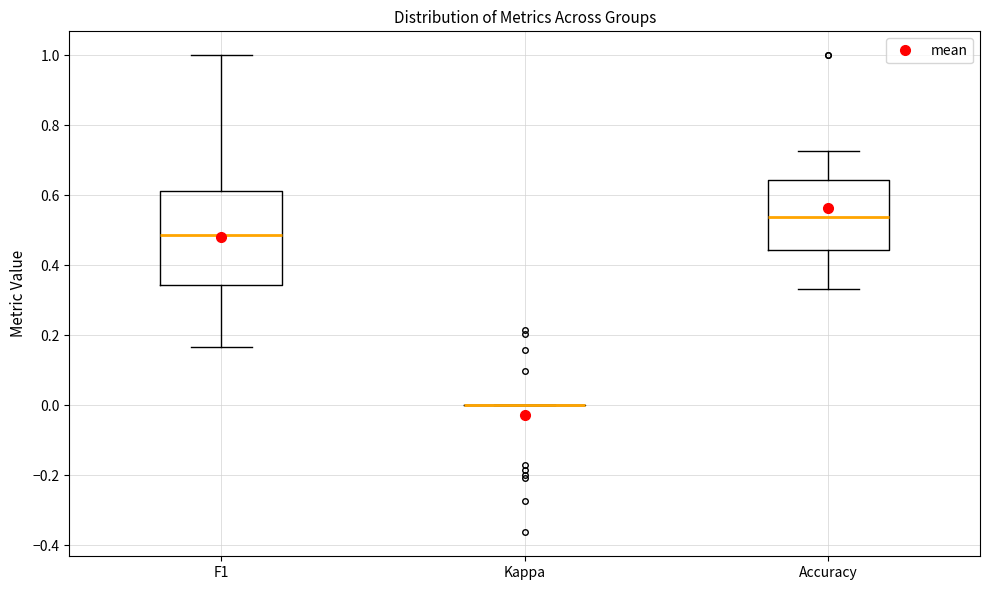

Reading left to right, transcribe this box plot: for each box, give where its median line is, the range the box spans, and where its two whiskers end, as read against the y-axis. The values are not printed on the chart, so give them approximately, as read against the axis.

F1: median 0.48, box 0.34 to 0.62, whiskers 0.16 to 1.00
Kappa: box collapsed to a line at 0.00, whiskers 0.00 to 0.00
Accuracy: median 0.54, box 0.44 to 0.64, whiskers 0.34 to 0.72